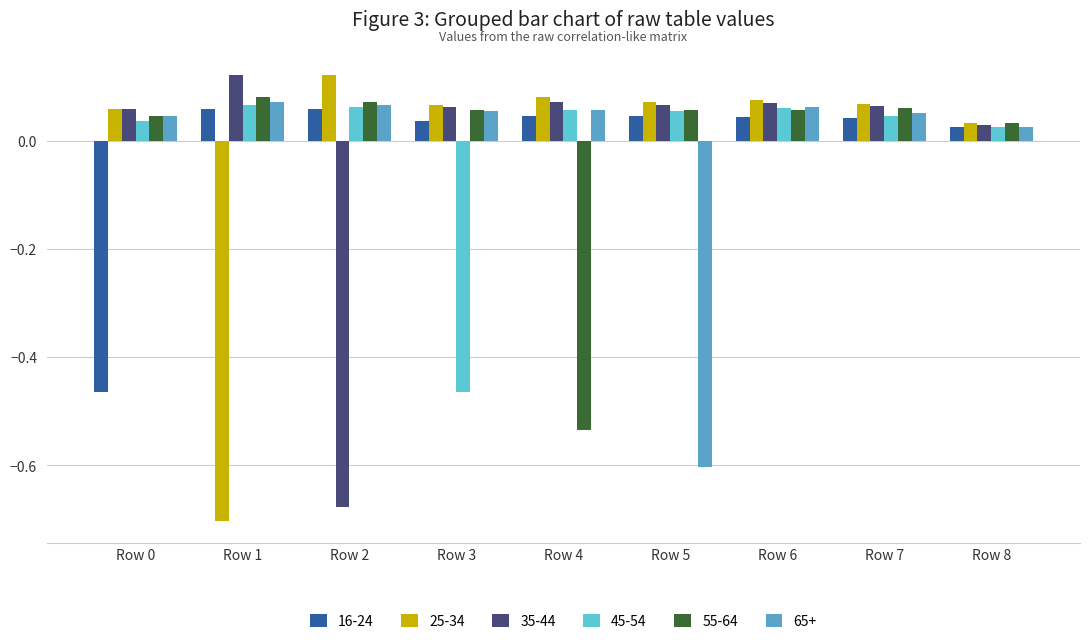

Which category has the lowest value across all series?

Row 1